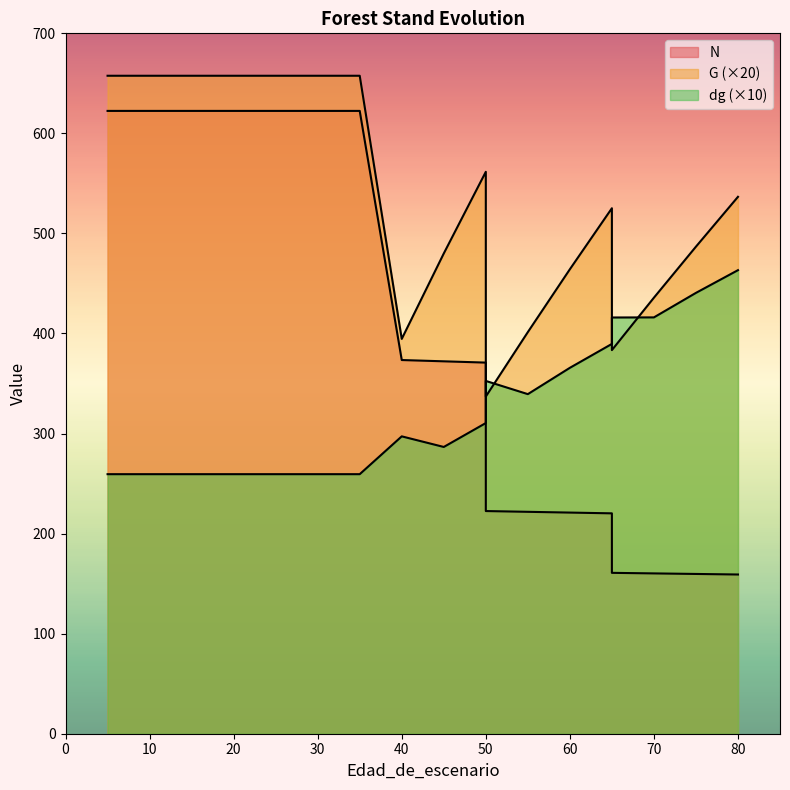

What is the minimum value for G?

337.0